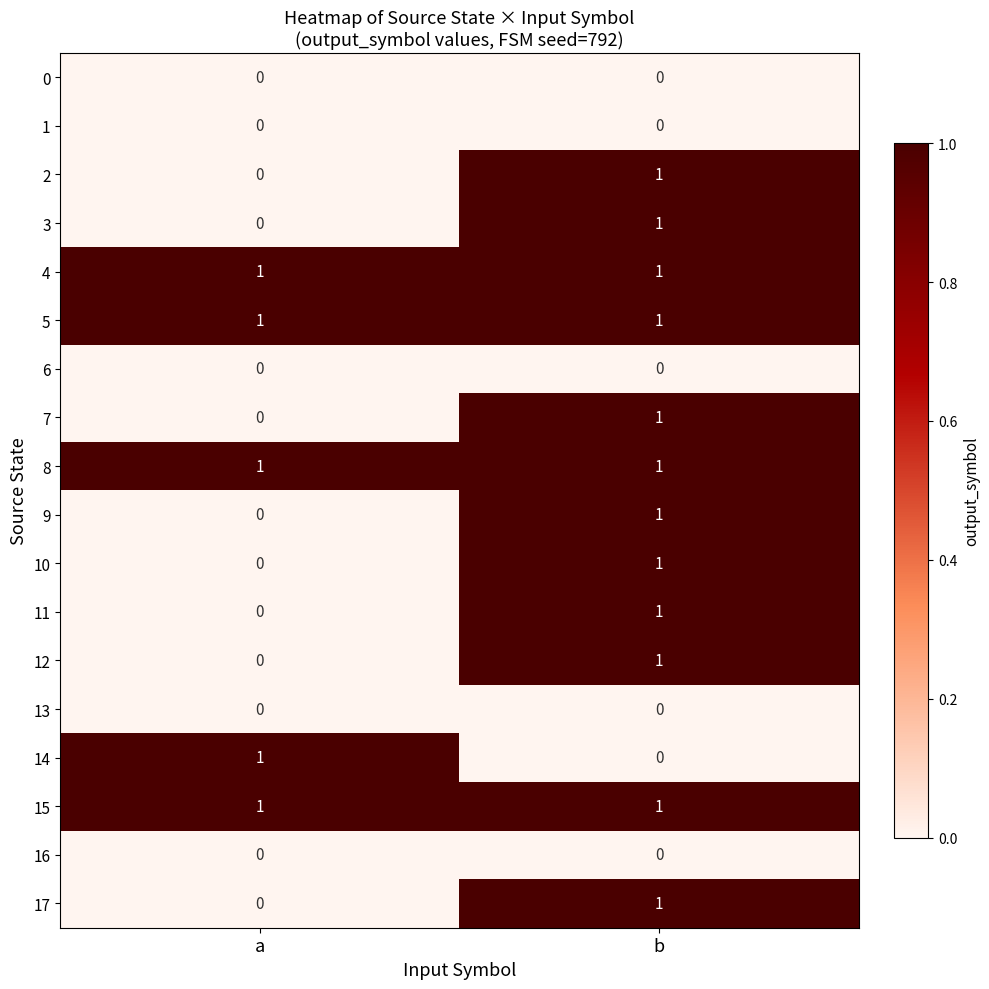

At which category is the sum across all series the highest?

b